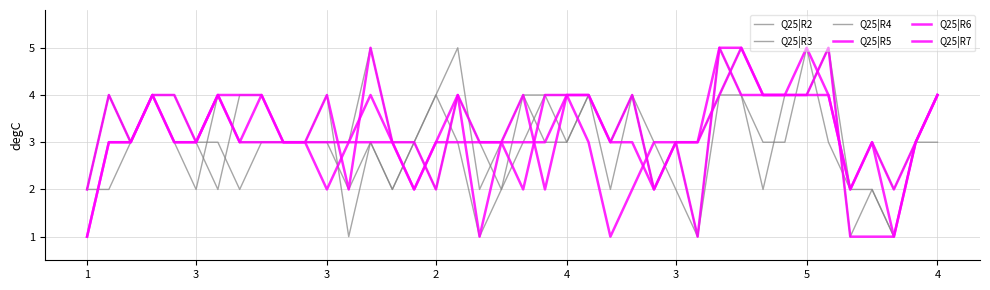

Does the chart display data point markers on the line(s)?

No